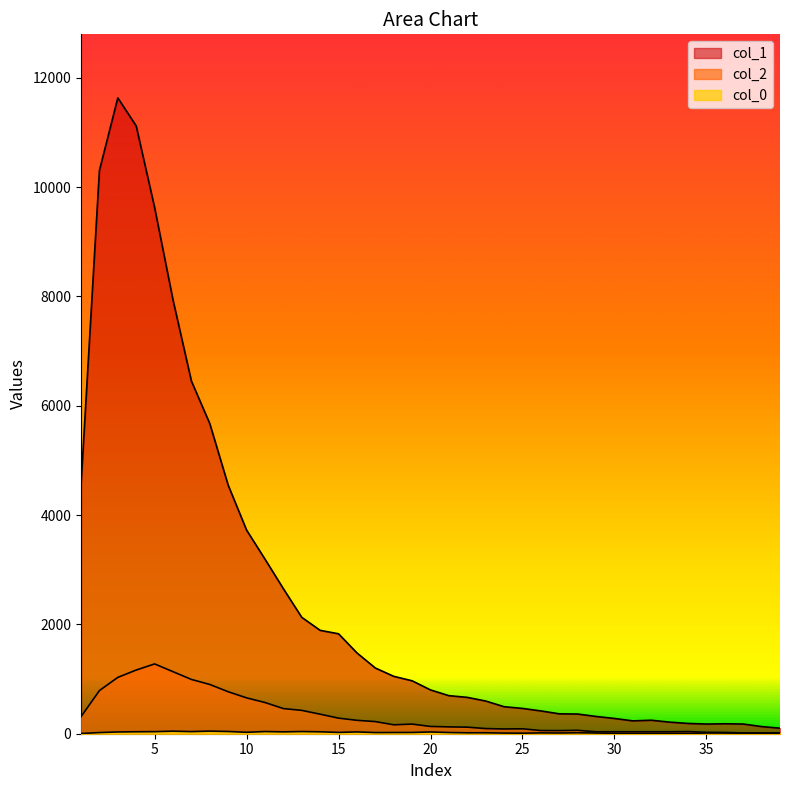

Where does the col_2 series first go above 133?

1